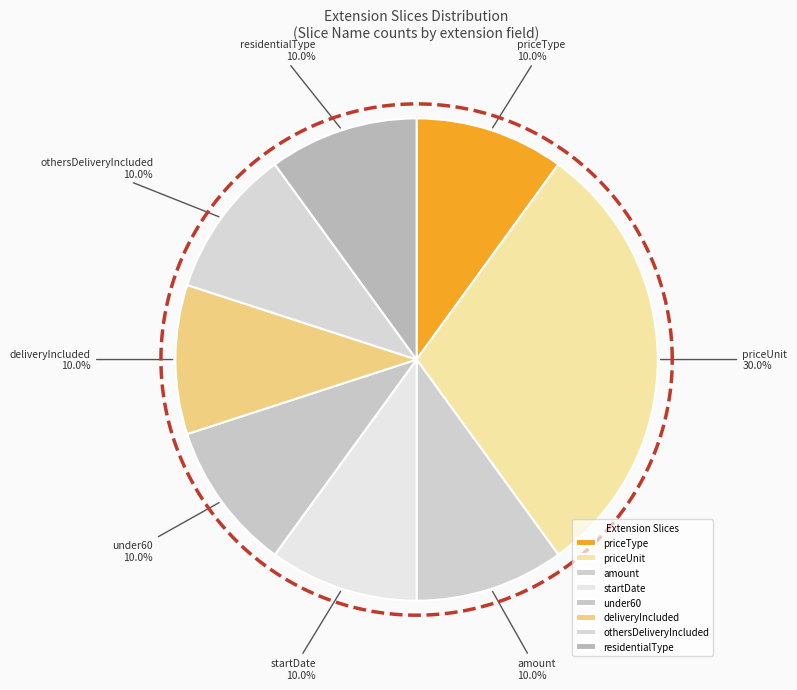

Combined, what portion of the pie is priceUnit and othersDeliveryIncluded?

40.0%